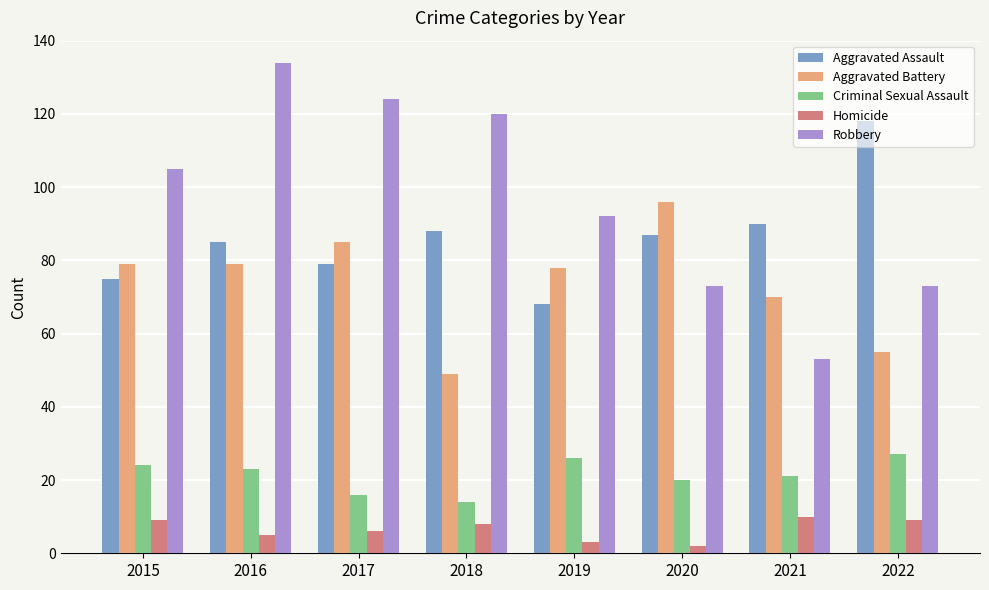

The Aggravated Battery series shows 107 at 2016. True or false?

False